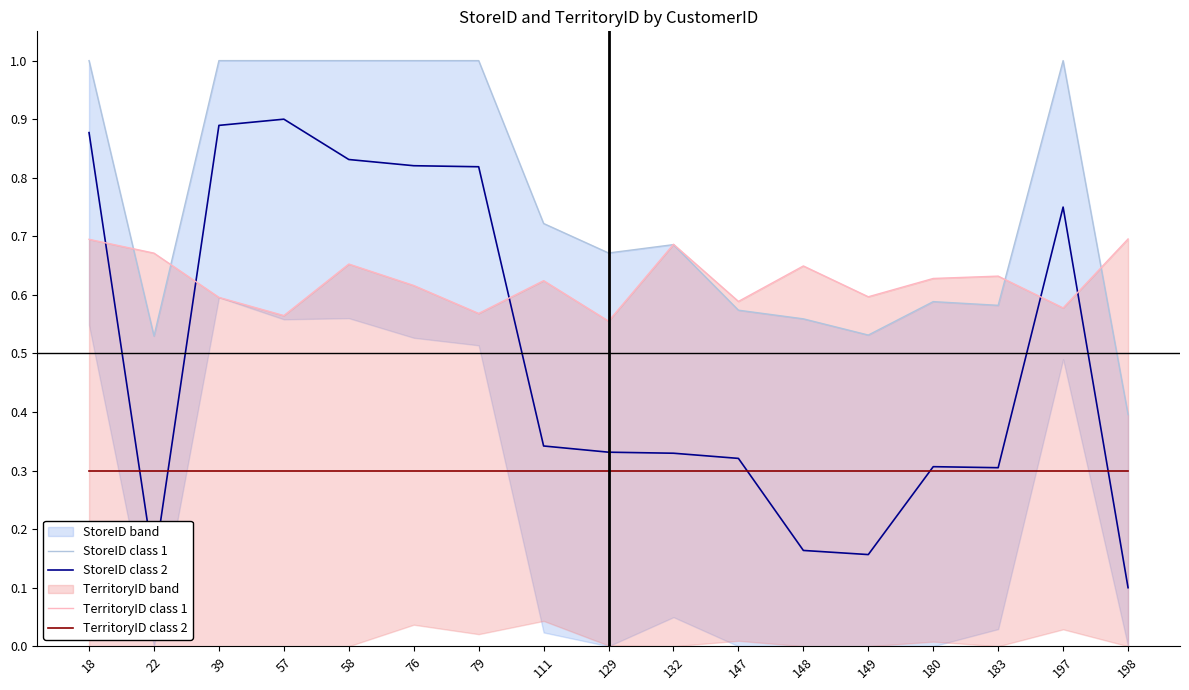

Rank the series by their maximum value, from highest to lowest.

StoreID class 1, StoreID class 2, TerritoryID class 1, TerritoryID class 2